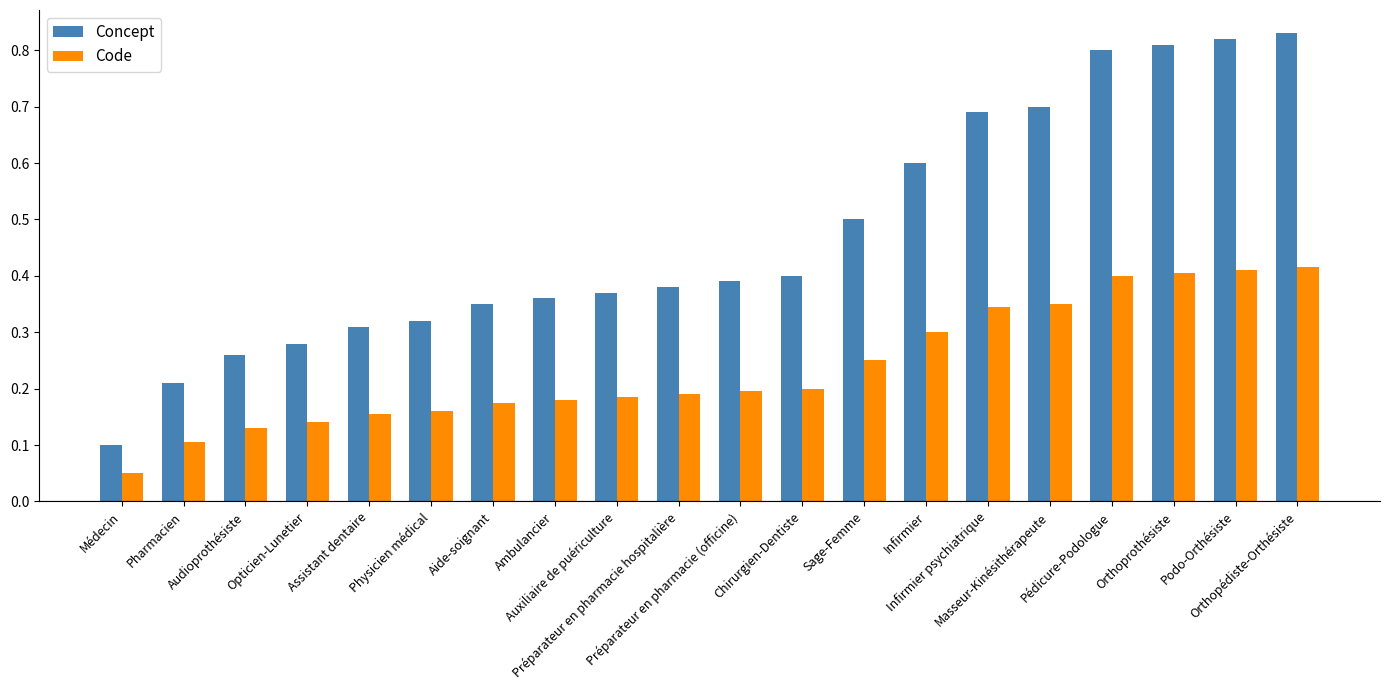

Count the Code values in the range 0 to 1.

20